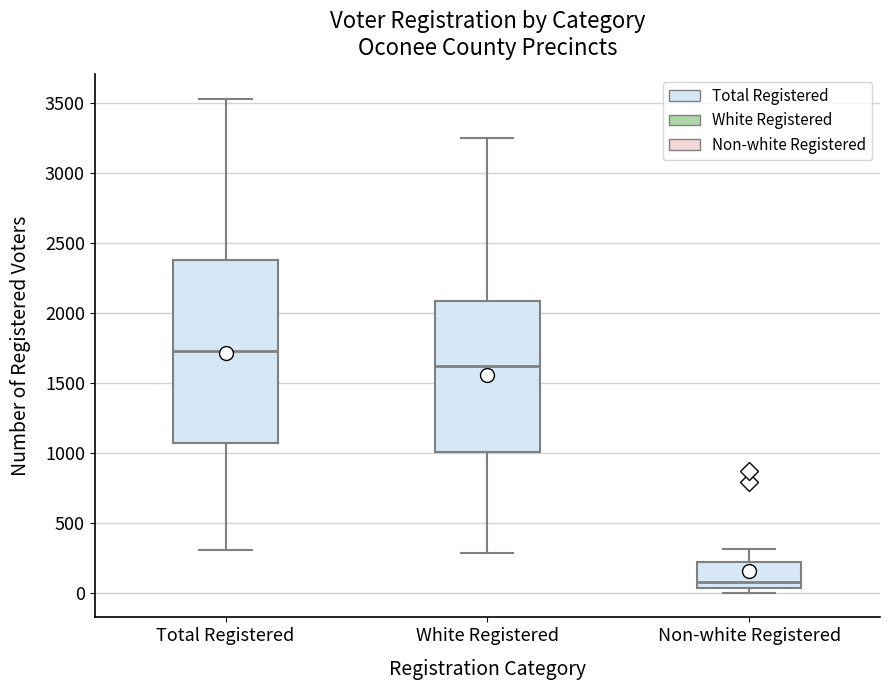

Reading left to right, transcribe this box plot: for each box, give where its median line is, the range the box spans, and where its two whiskers end, as read against the y-axis. The values are not printed on the chart, so give them approximately, as read against the axis.

Total Registered: median 1750, box 1050 to 2400, whiskers 300 to 3550
White Registered: median 1600, box 1000 to 2100, whiskers 300 to 3250
Non-white Registered: median 100, box 50 to 200, whiskers 0 to 300